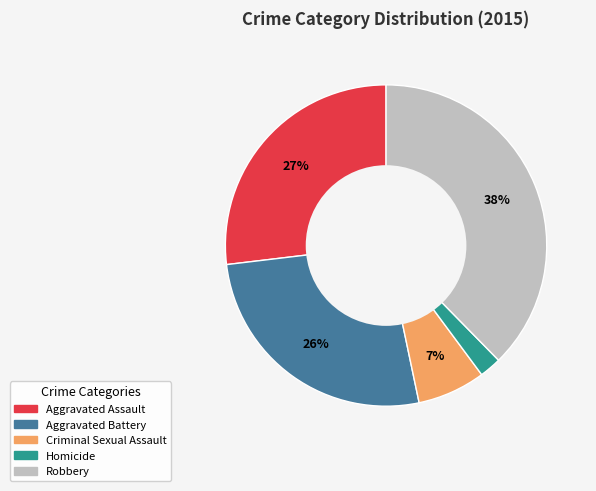

Approximately how many times larger is the value at Homicide compared to Aggravated Assault?

0.1